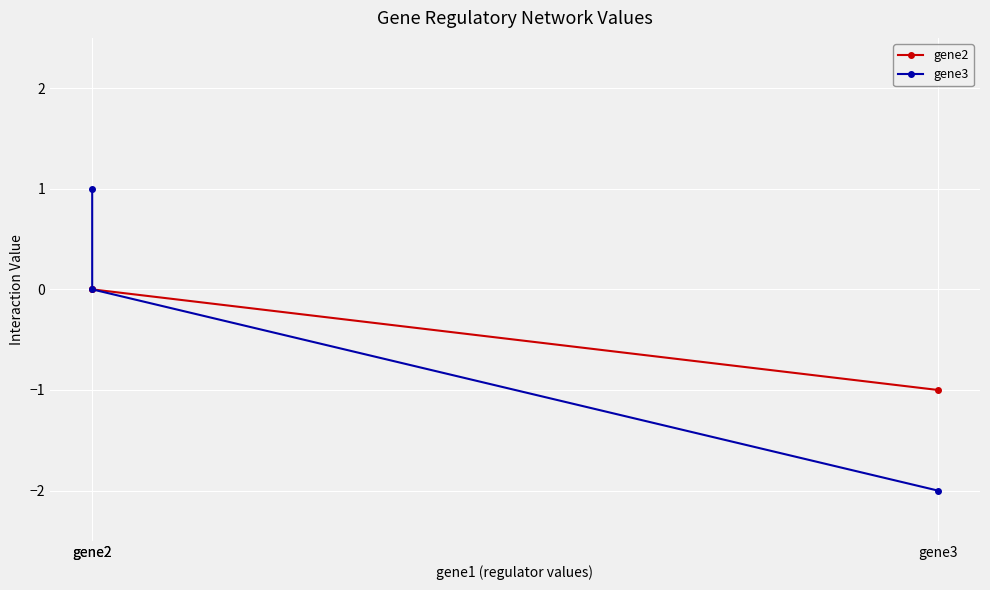

What are all the series names shown in the legend?

gene2, gene3